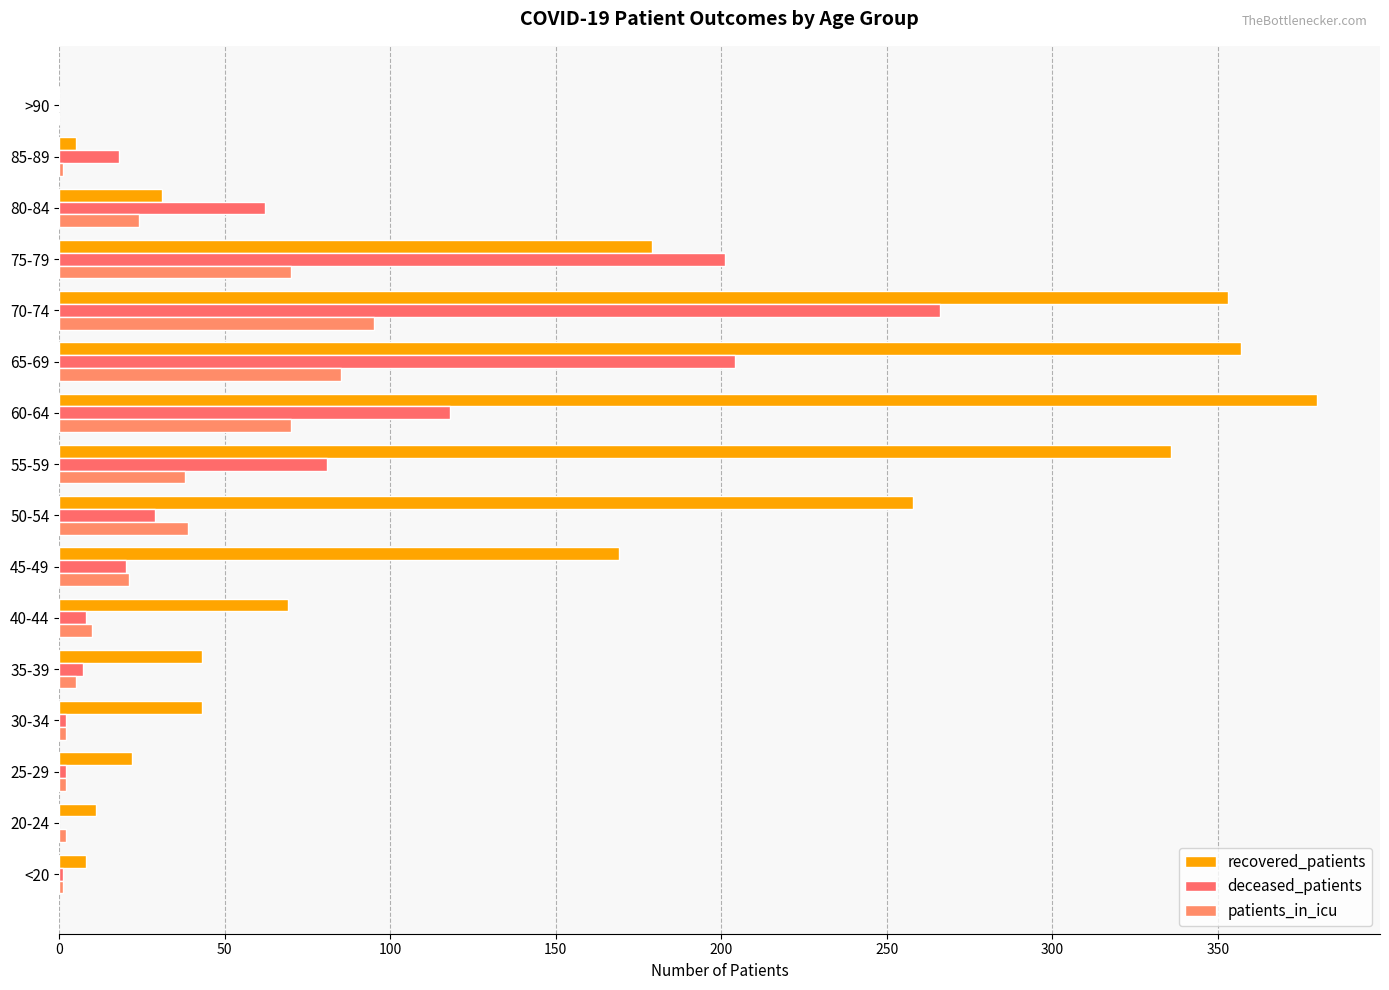

Count the number of data series in this chart.

3